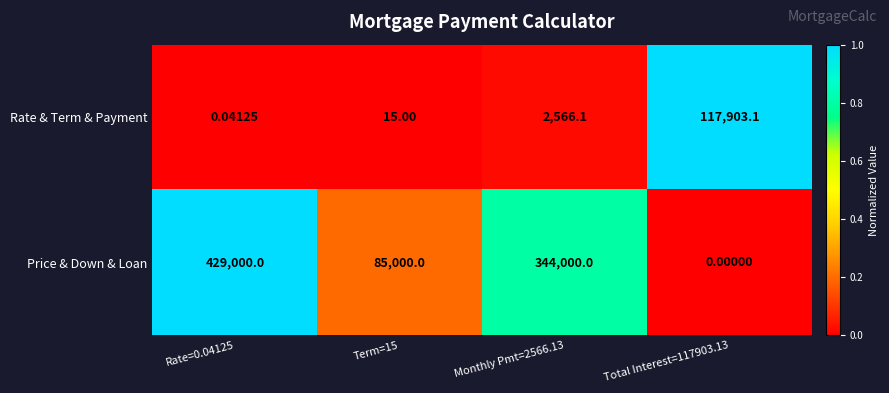

Which series changed the most between Rate=0.04125 and Monthly Pmt=2566.13?

Price & Down & Loan